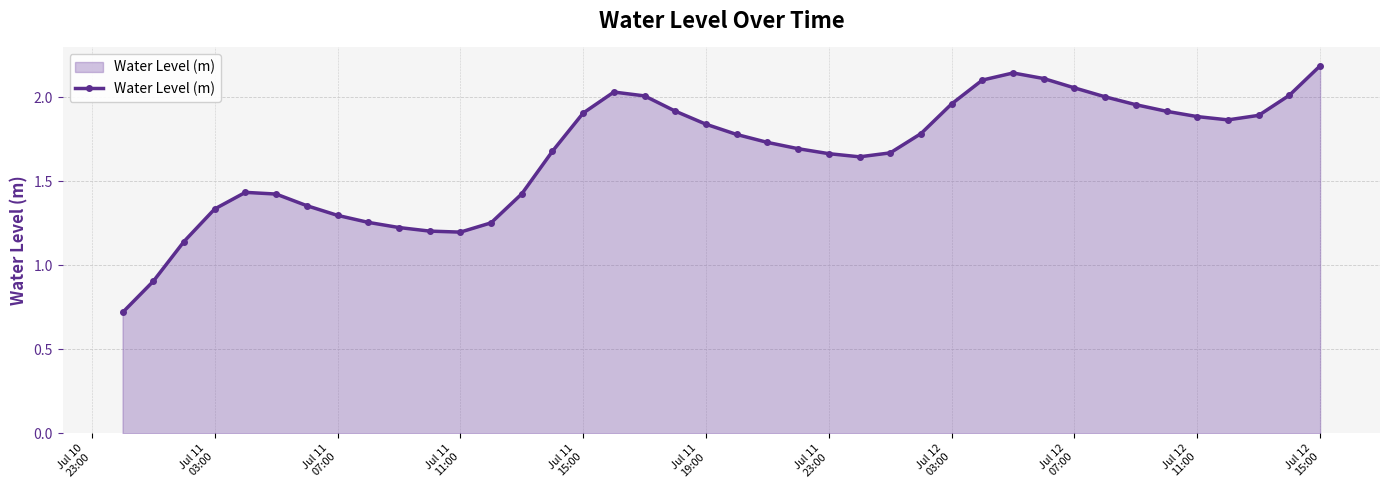

What is the difference between the maximum and minimum values?

1.5